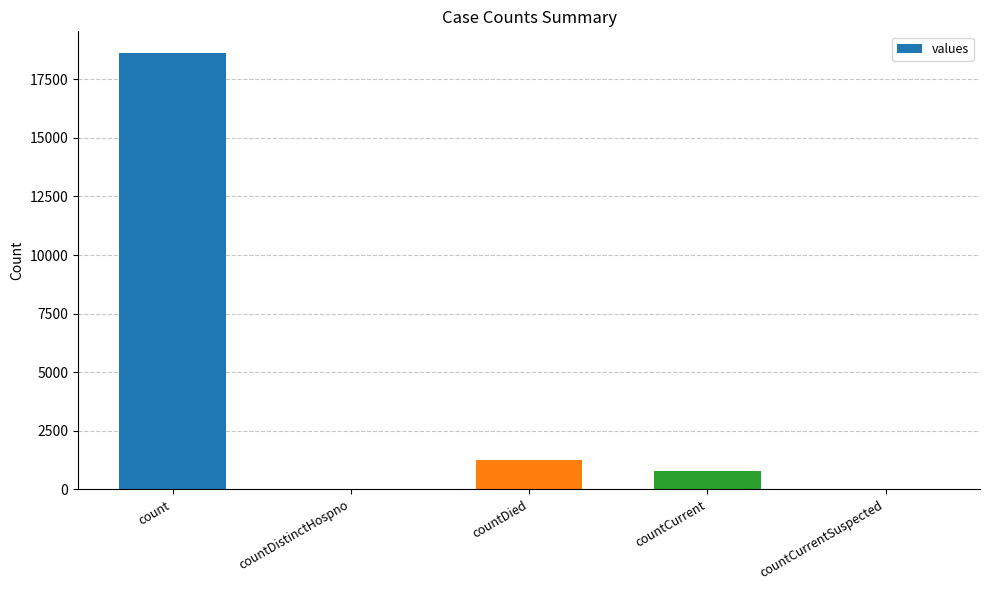

True or false: the data shows -12196 at countCurrentSuspected.

False